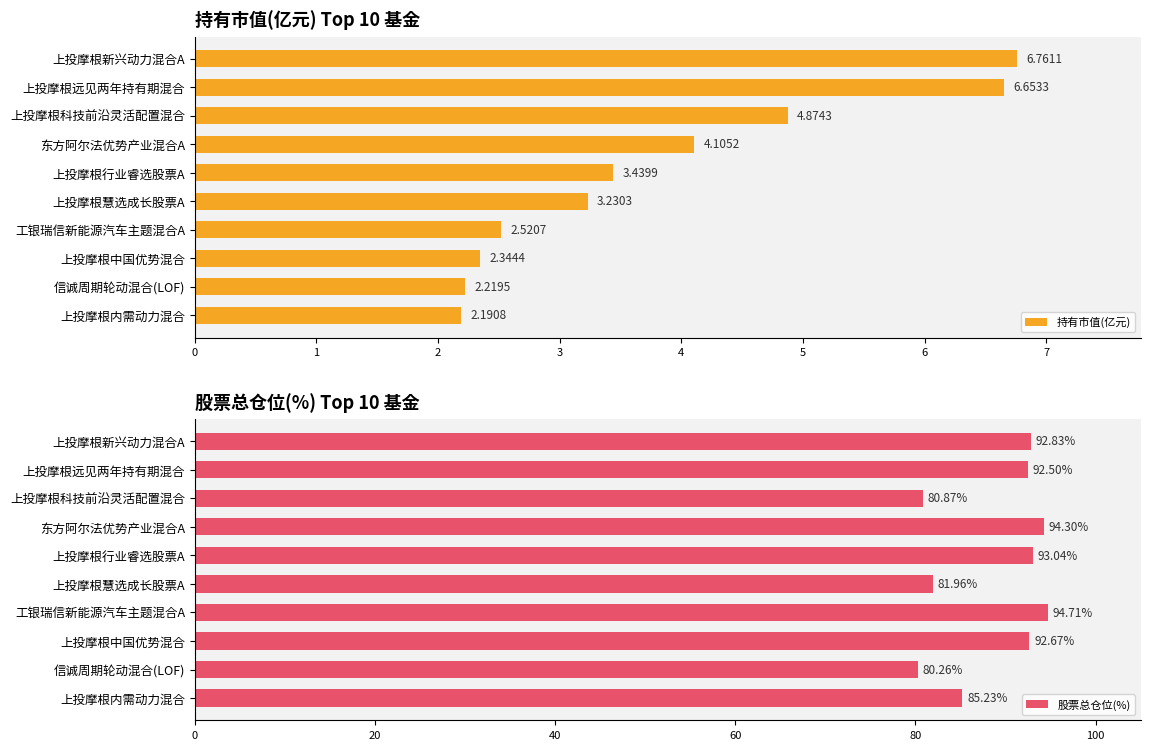

List the labels in order of 持有市值(亿元) value, smallest first.

上投摩根内需动力混合, 信诚周期轮动混合(LOF), 上投摩根中国优势混合, 工银瑞信新能源汽车主题混合A, 上投摩根慧选成长股票A, 上投摩根行业睿选股票A, 东方阿尔法优势产业混合A, 上投摩根科技前沿灵活配置混合, 上投摩根远见两年持有期混合, 上投摩根新兴动力混合A